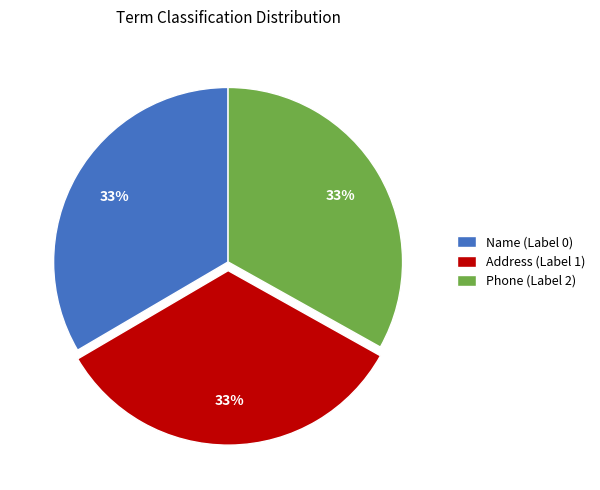

Is there a majority slice in this chart?

No